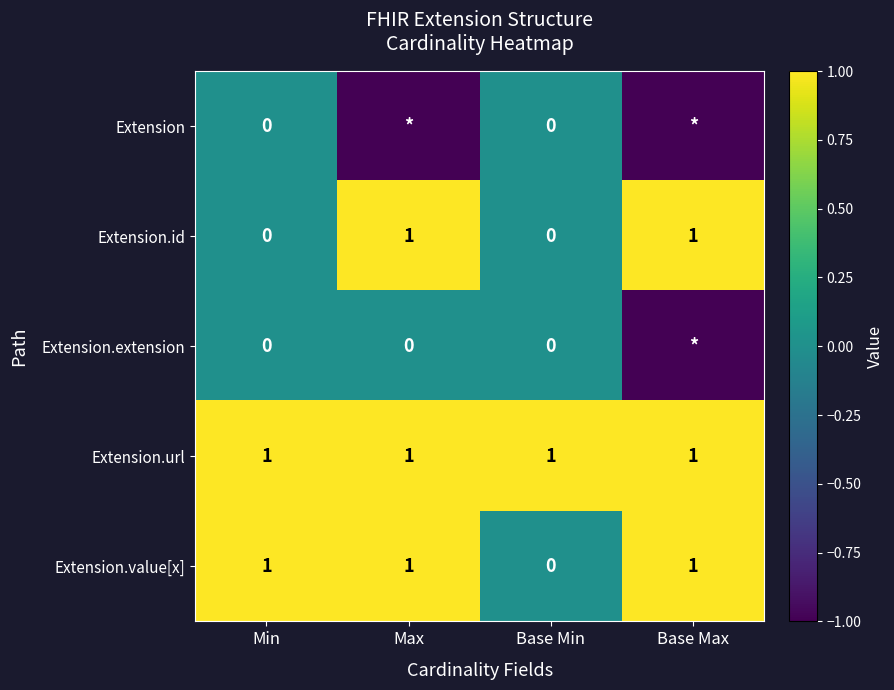

Where is Extension.value[x] nearest to the value 0?

Base Min